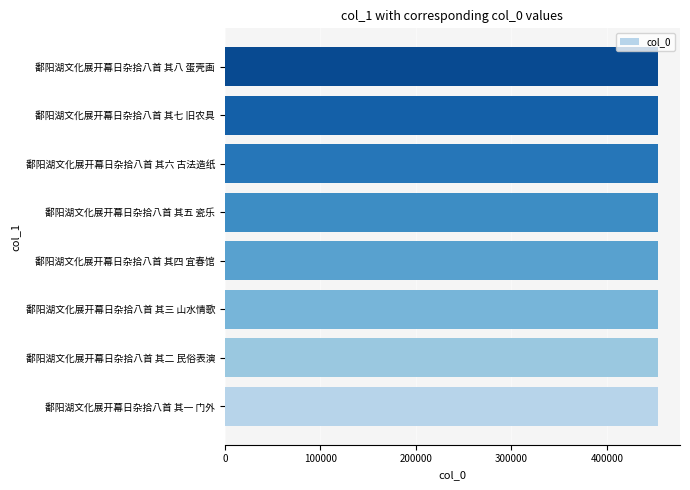

Is it true that the value at 鄱阳湖文化展开幕日杂拾八首 其三 山水情歌 is 453912?

True